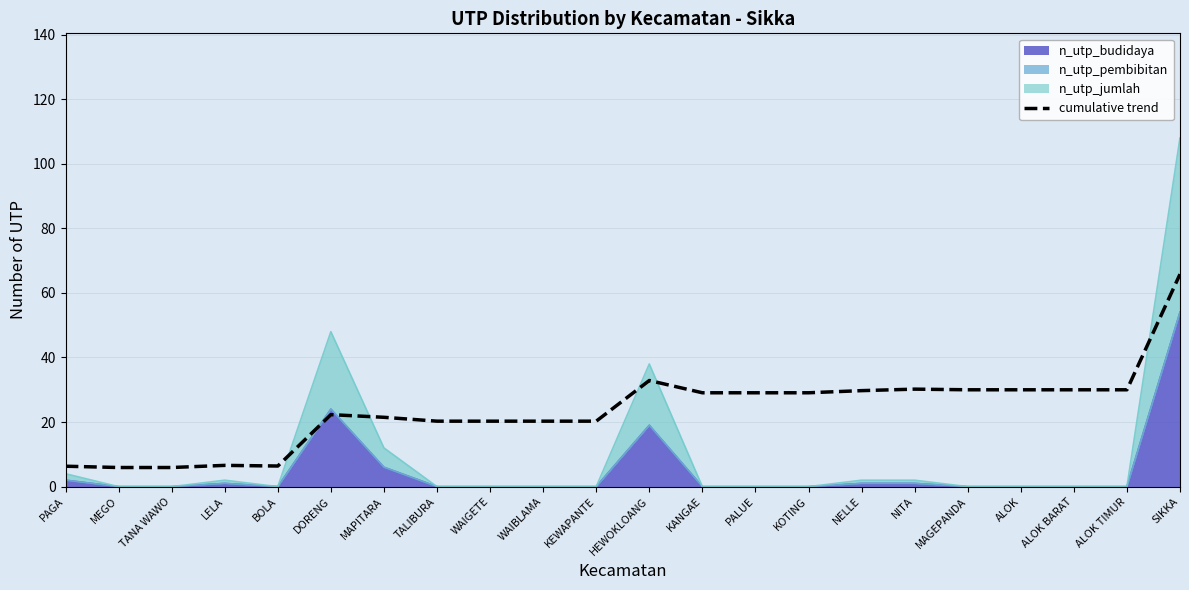

What is the label of the 4th point from the right?

ALOK